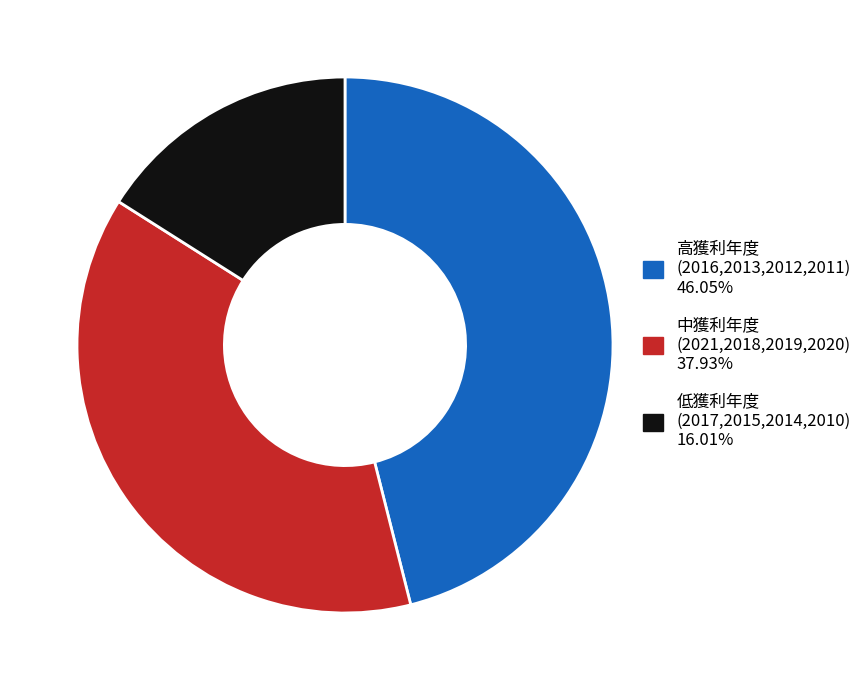

Is there a majority slice in this chart?

No